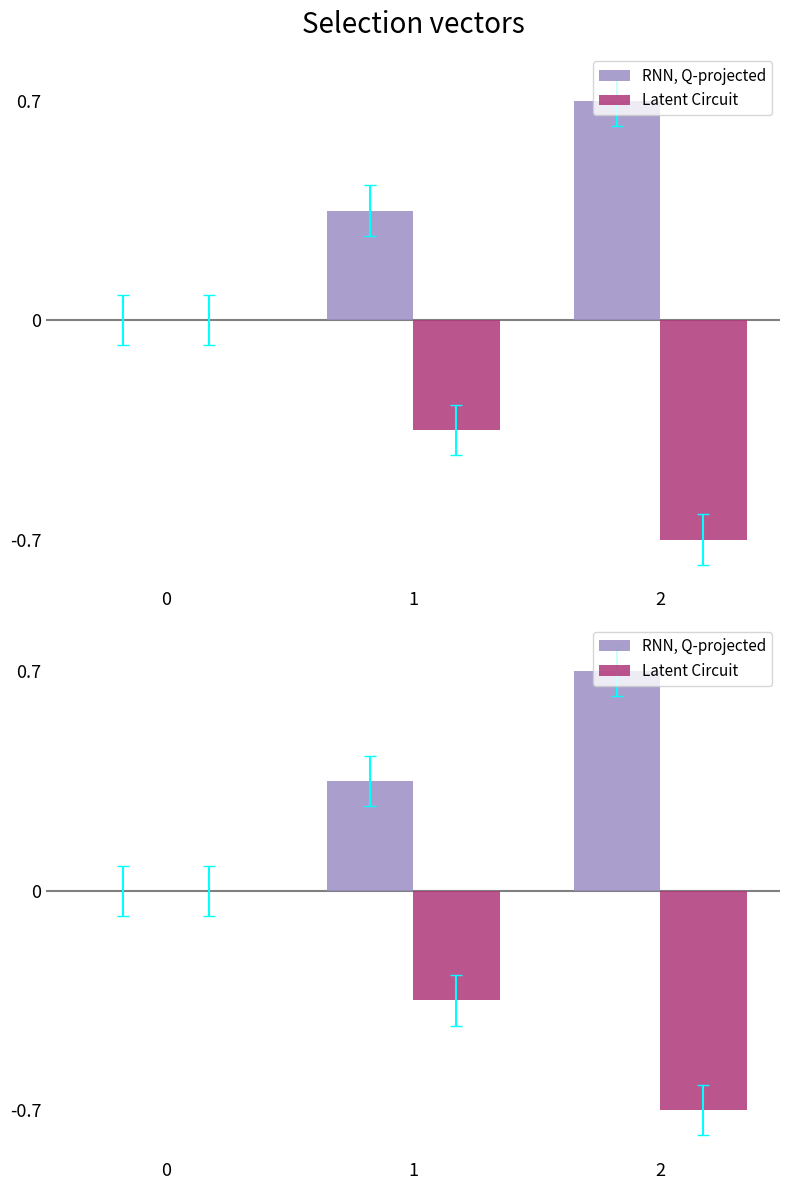

At which category does the chart reach its peak across all series?

2